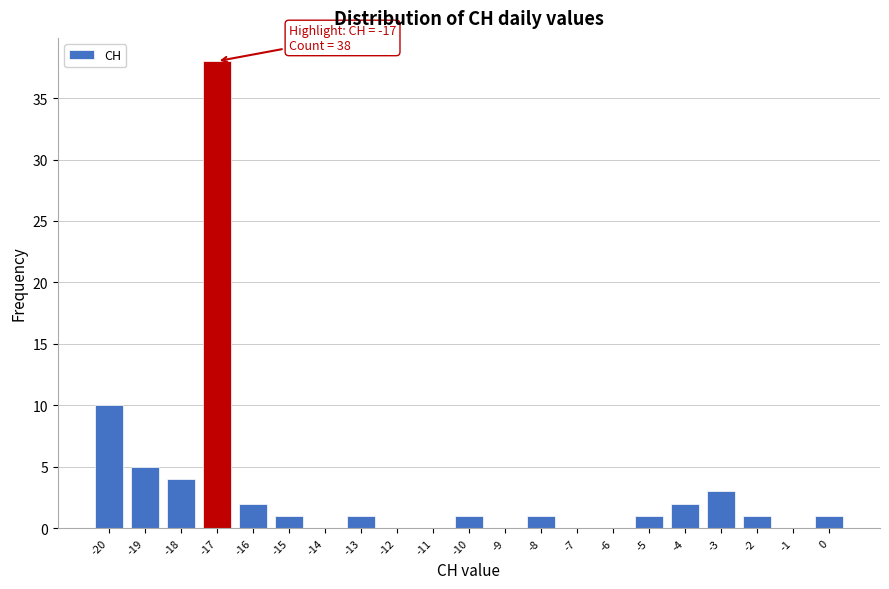

Which range on the x-axis has the tallest bar?

-17.5 to -16.5